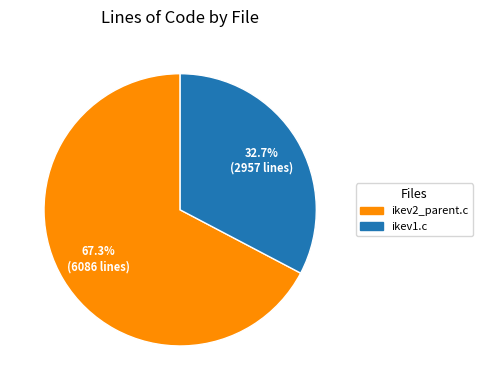

To the nearest percent, what percentage of the pie is ikev1.c?

33%